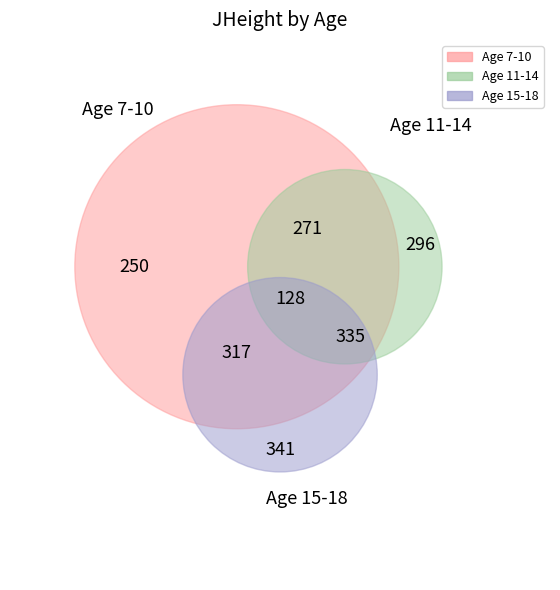

What is the change in value from 10 to 18?

+33